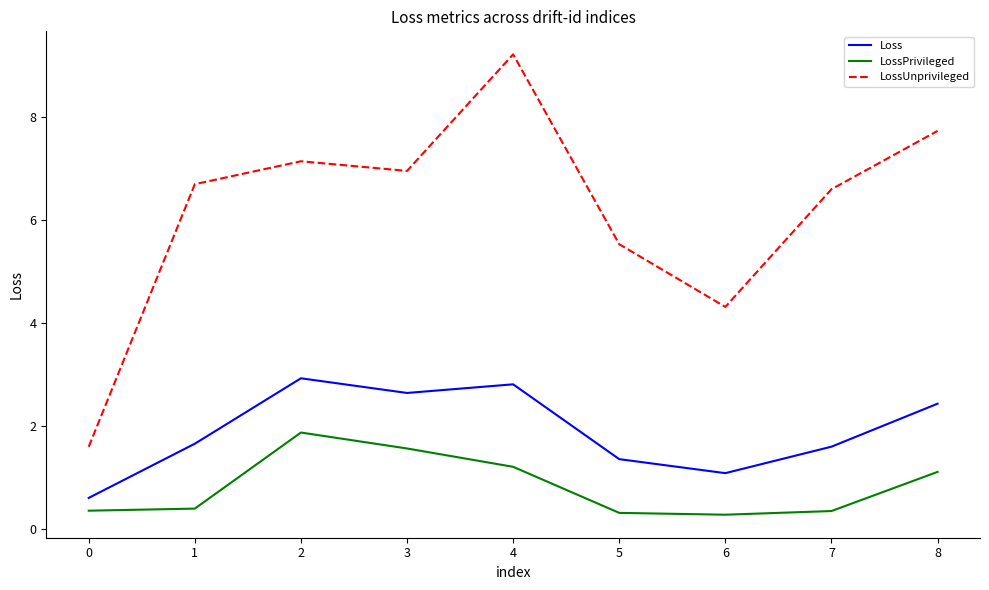

The LossUnprivileged series shows 4.3 at 6. True or false?

True